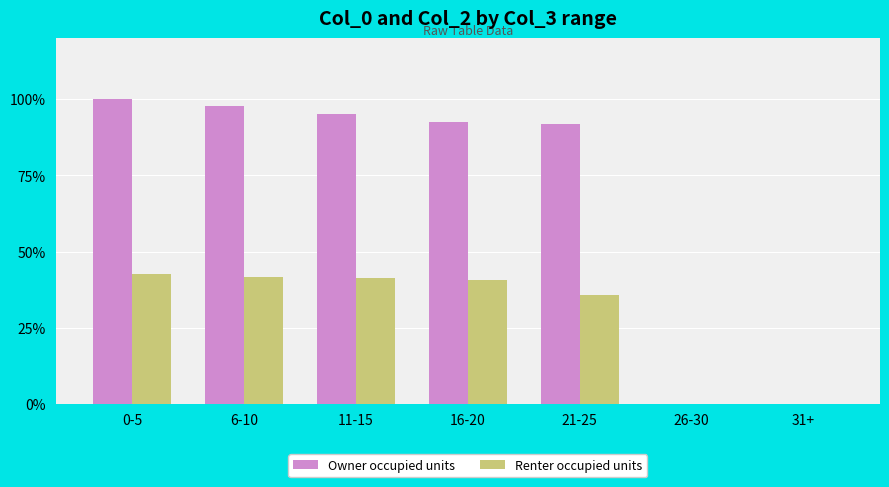

Is it true that Owner occupied units equals 0.0 at 31+?

True